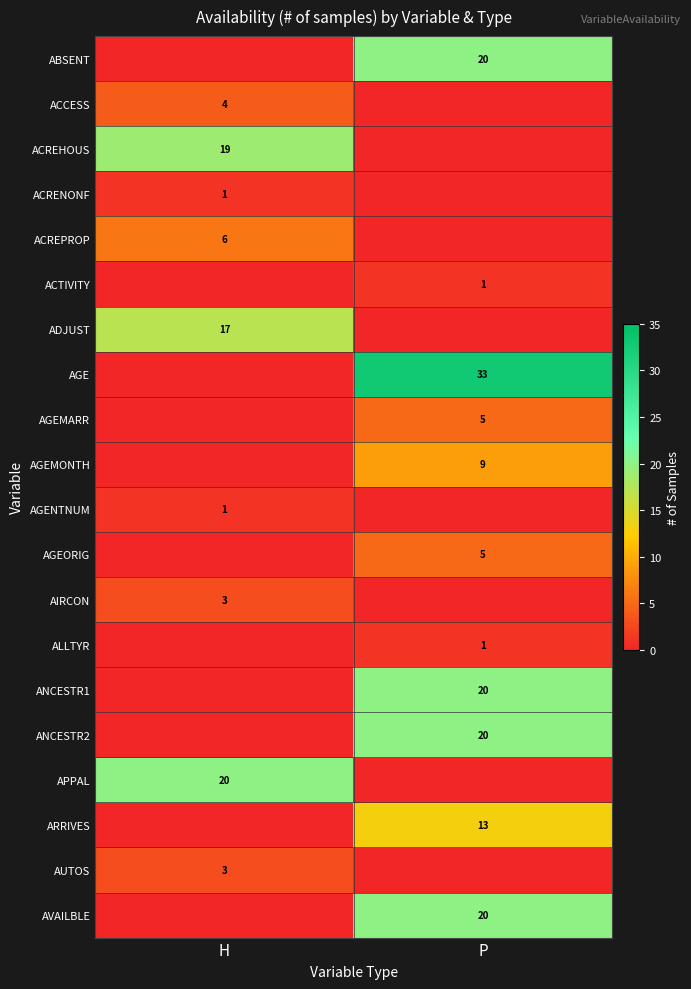

True or false: ACTIVITY has a value of 0 at P.

False